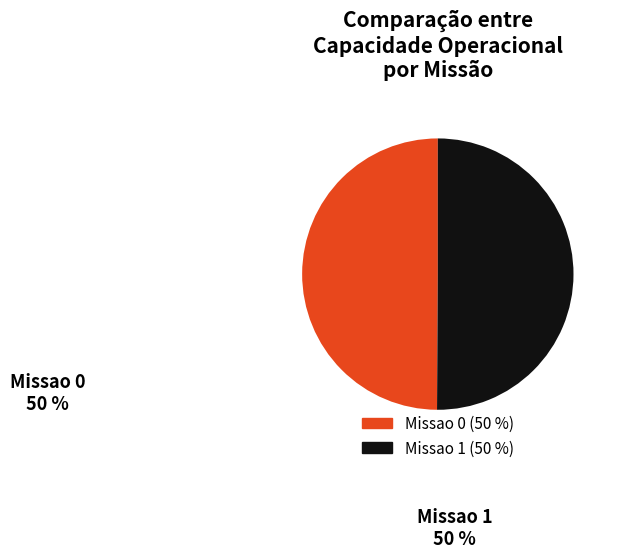

Combined, do Missao 0 and Missao 1 account for over 50%?

Yes